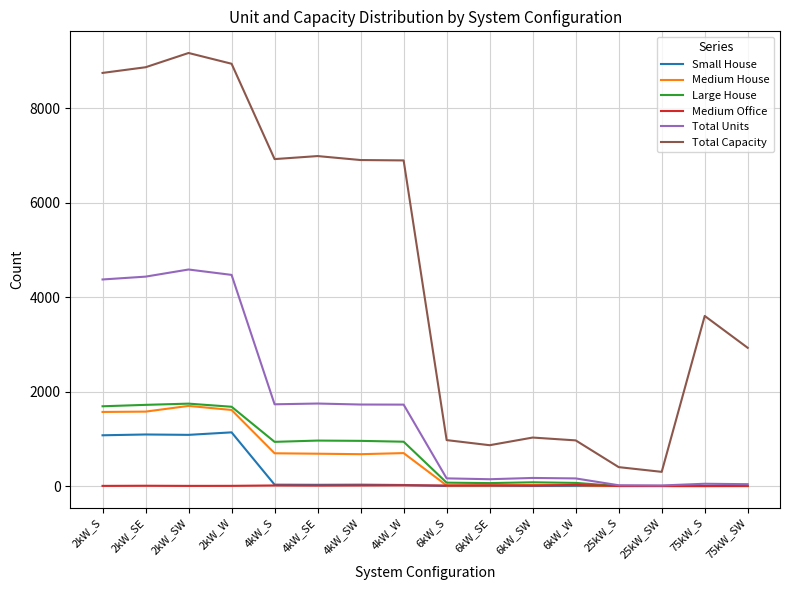

Does the chart display data point markers on the line(s)?

No